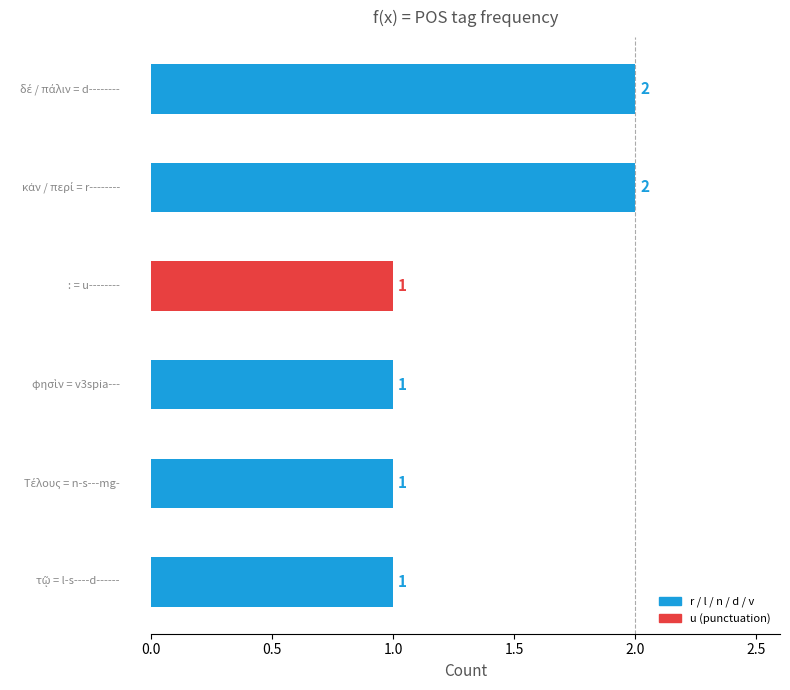

What is the difference between the maximum and second lowest values?

1